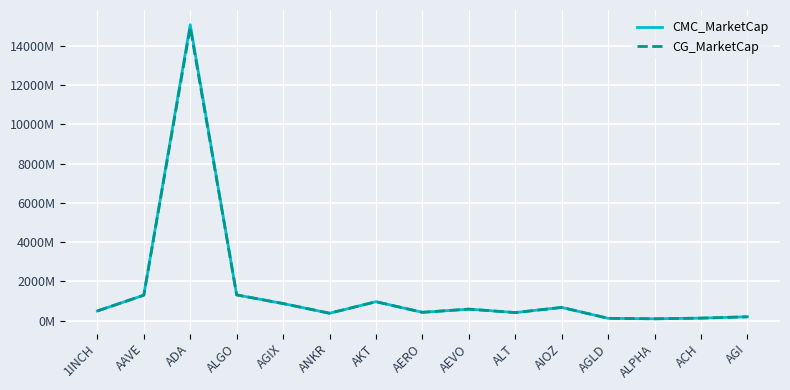

Which series has the largest range (max minus min)?

CMC_MarketCap